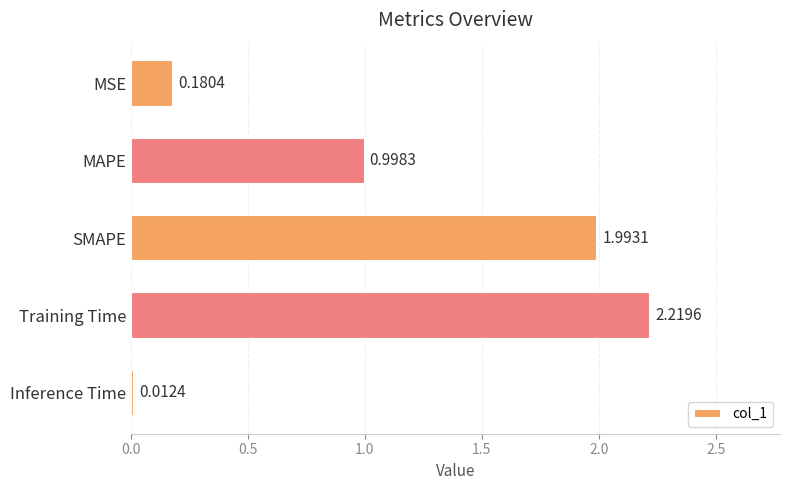

Which has a higher value, MAPE or MSE?

MAPE